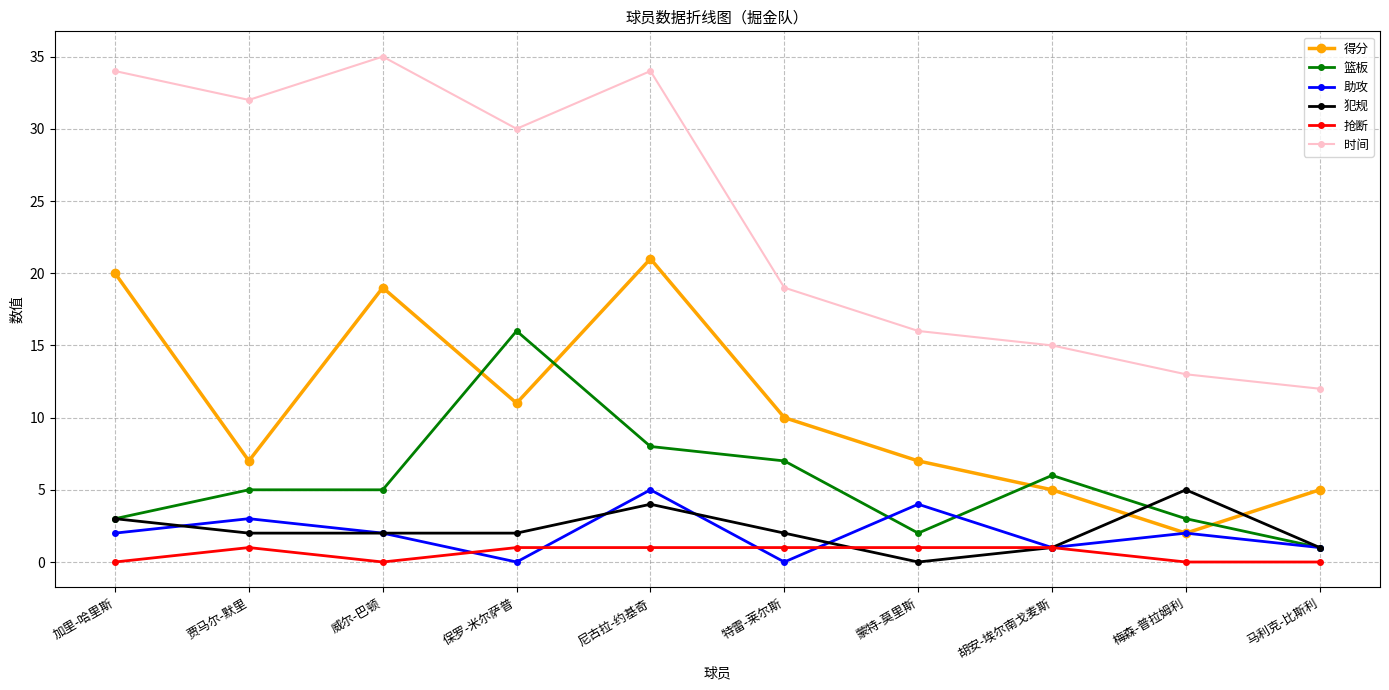

The 助攻 series shows 4 at 蒙特-莫里斯. True or false?

True